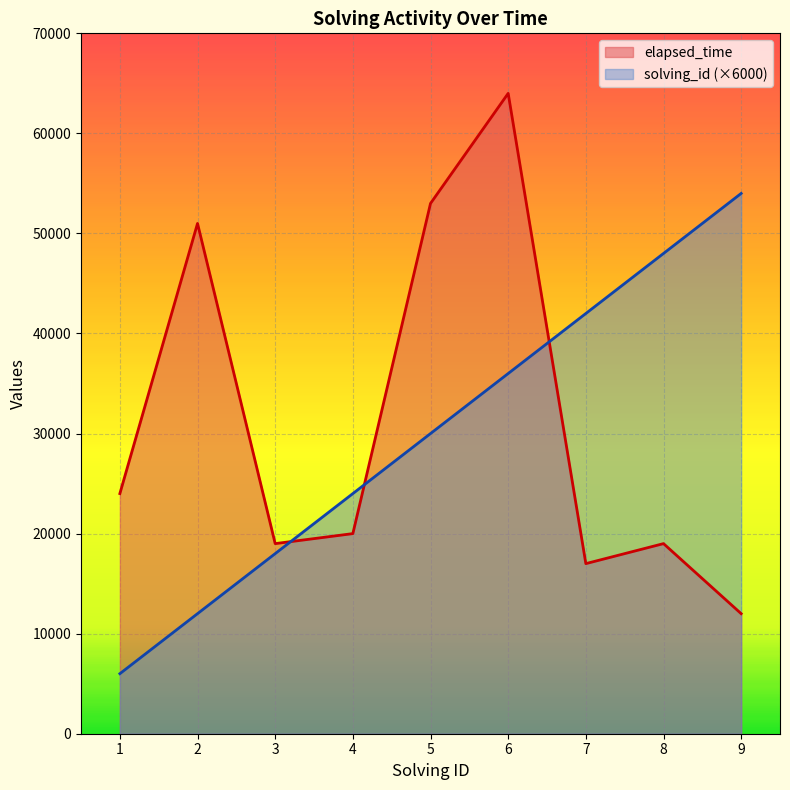

Between which two adjacent categories do solving_id and elapsed_time first intersect?

3 and 4